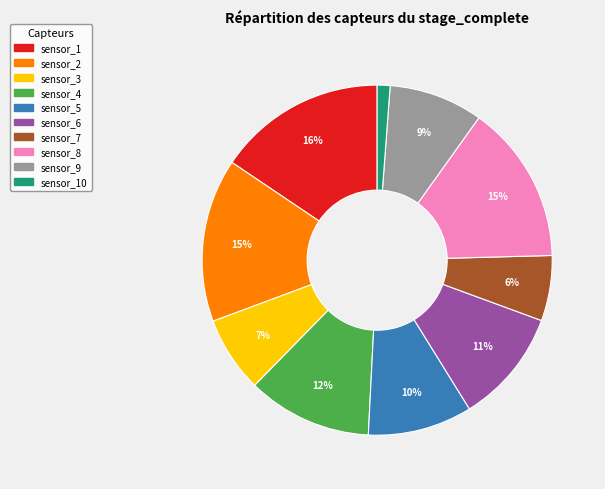

Is there a majority slice in this chart?

No